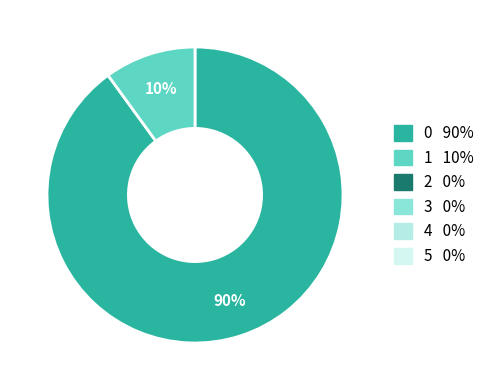

To the nearest percent, what is the average slice percentage?

50%